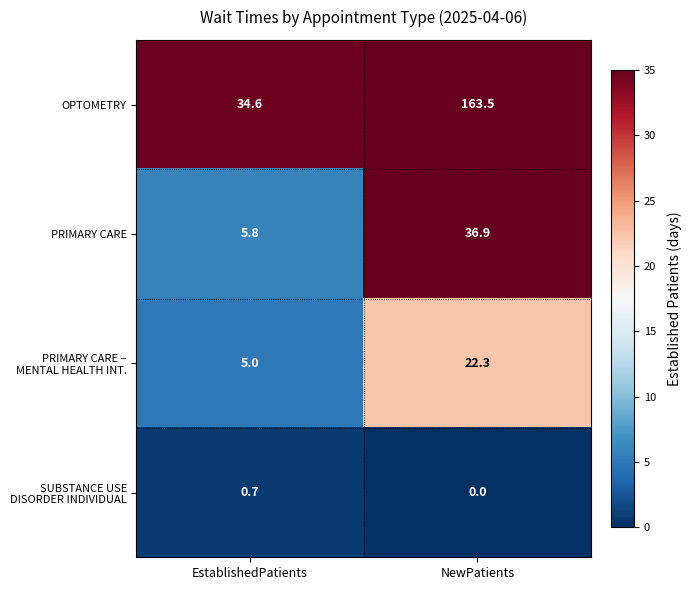

What is the approximate value of OPTOMETRY at EstablishedPatients?

34.6